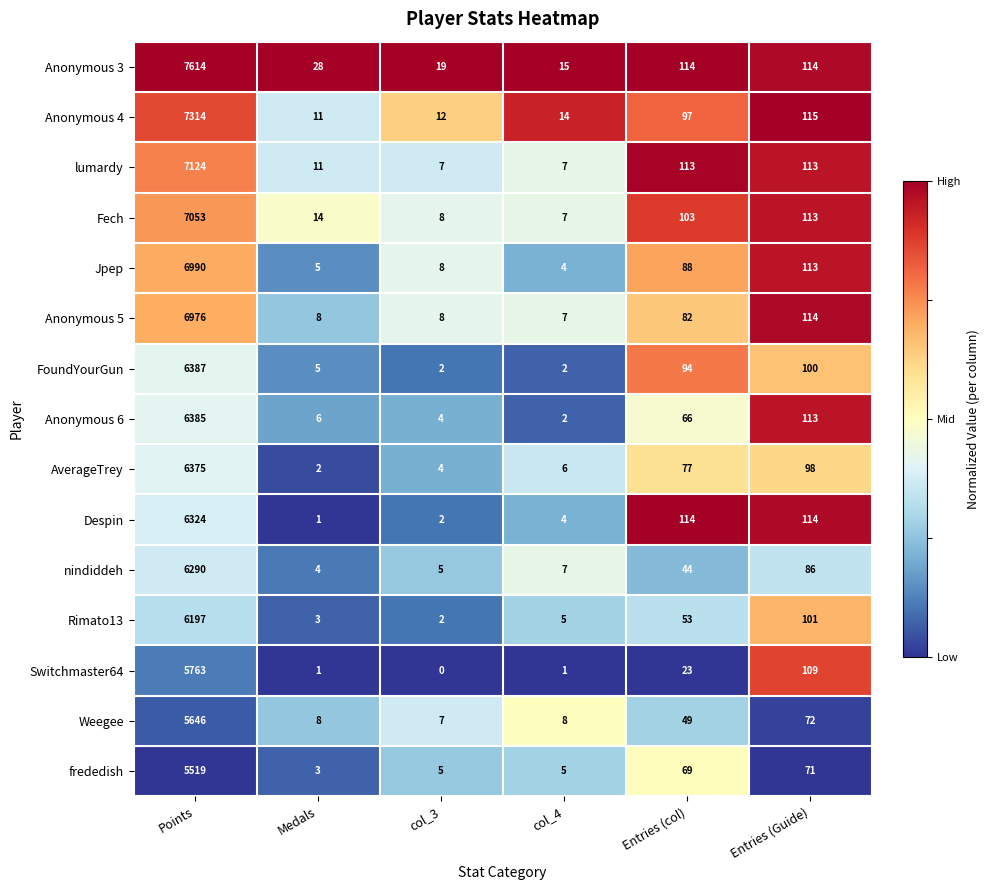

Count the number of categories in the chart.

6